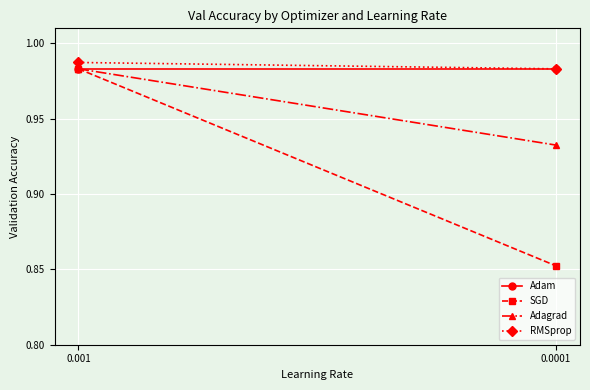

How many series are shown in this chart?

4